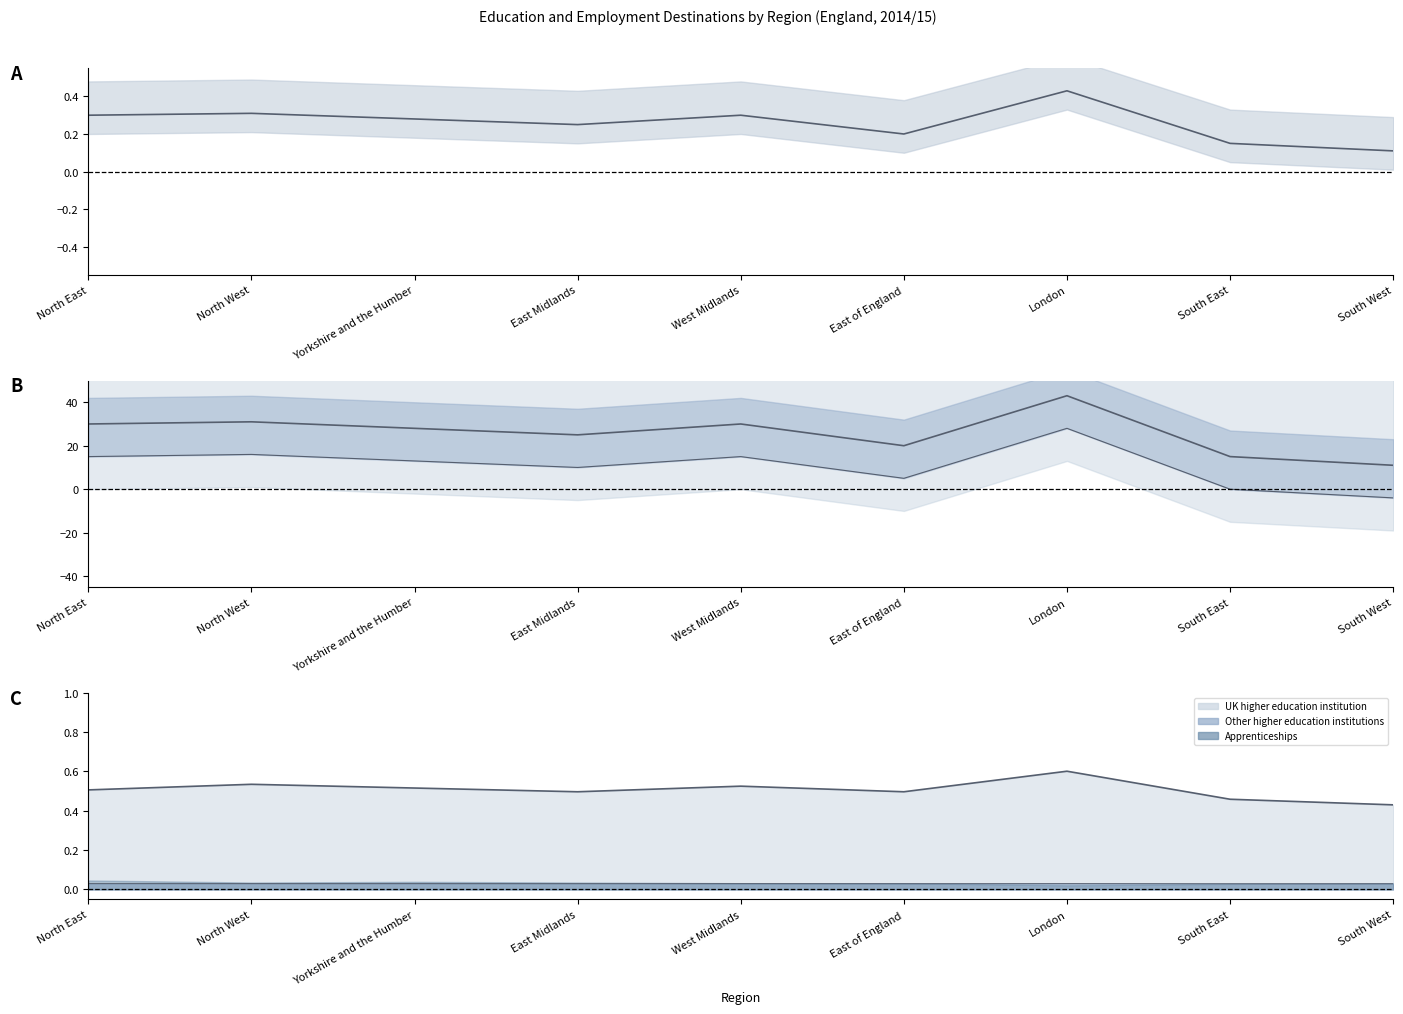

List the labels in order of value, largest first.

London, North West, North East, West Midlands, Yorkshire and the Humber, East Midlands, East of England, South East, South West